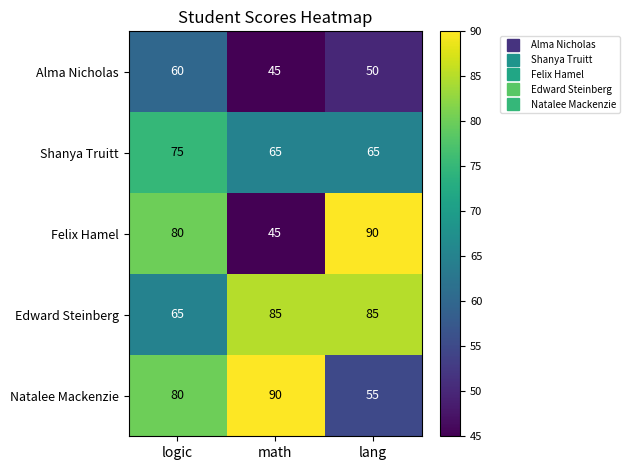

Which series has the largest range (max minus min)?

Felix Hamel